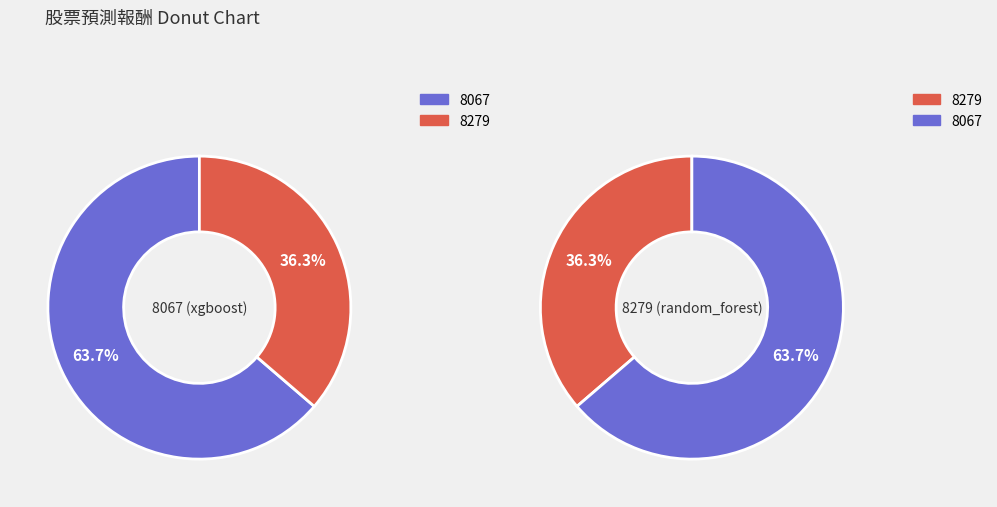

To the nearest percent, what is the average slice percentage?

50%